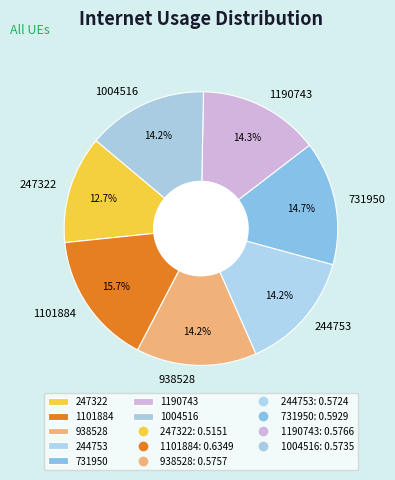

How many segments does this pie chart have?

7